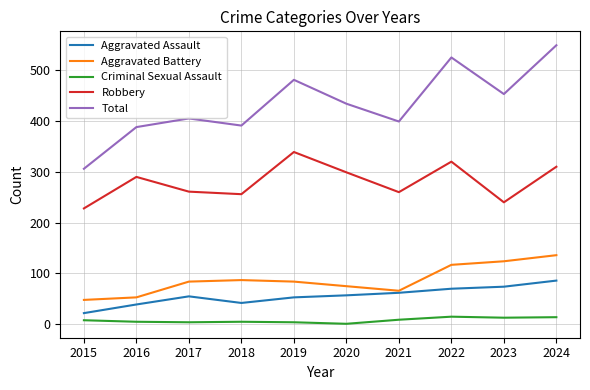

Count the number of data series in this chart.

5